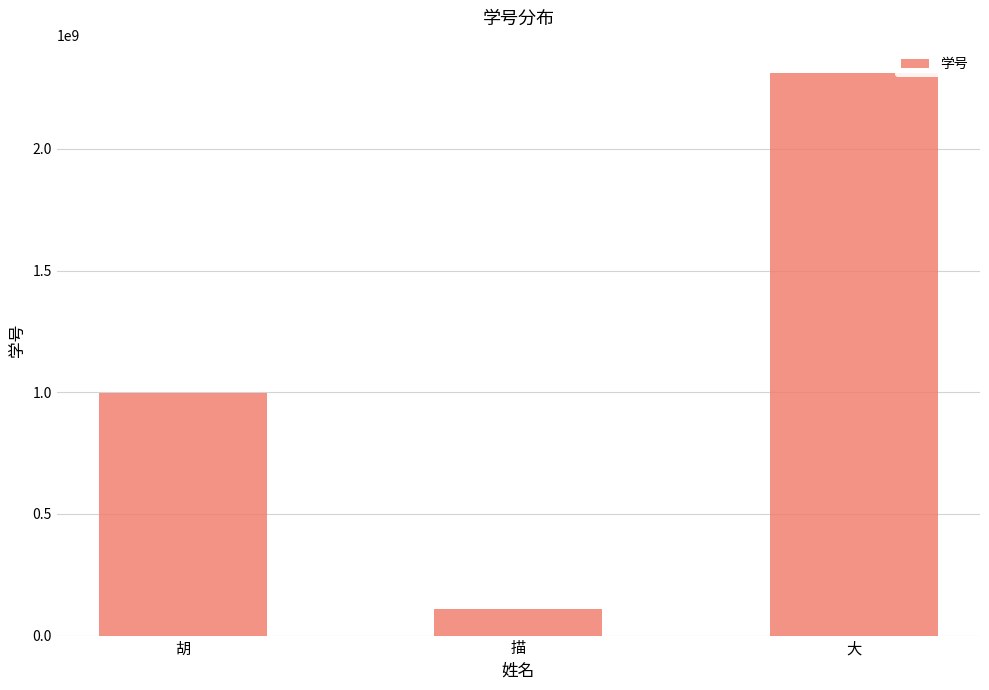

List the labels in order of value, smallest first.

描, 胡, 大